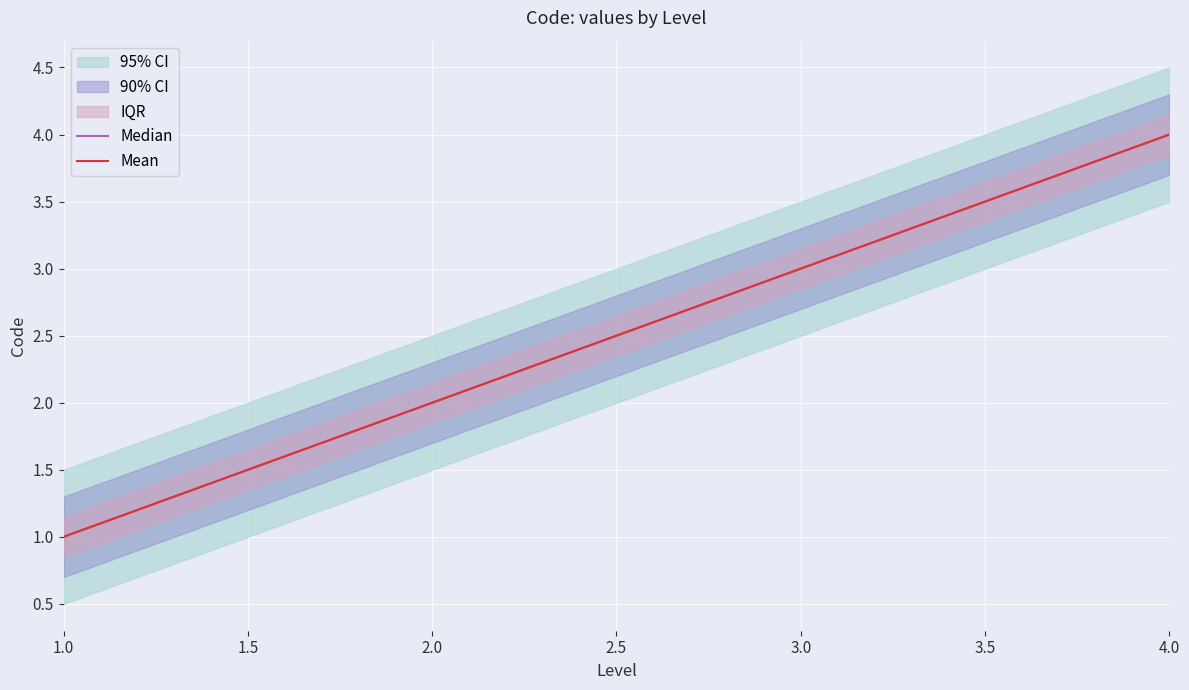

Is this an area chart (filled region under the line)?

No